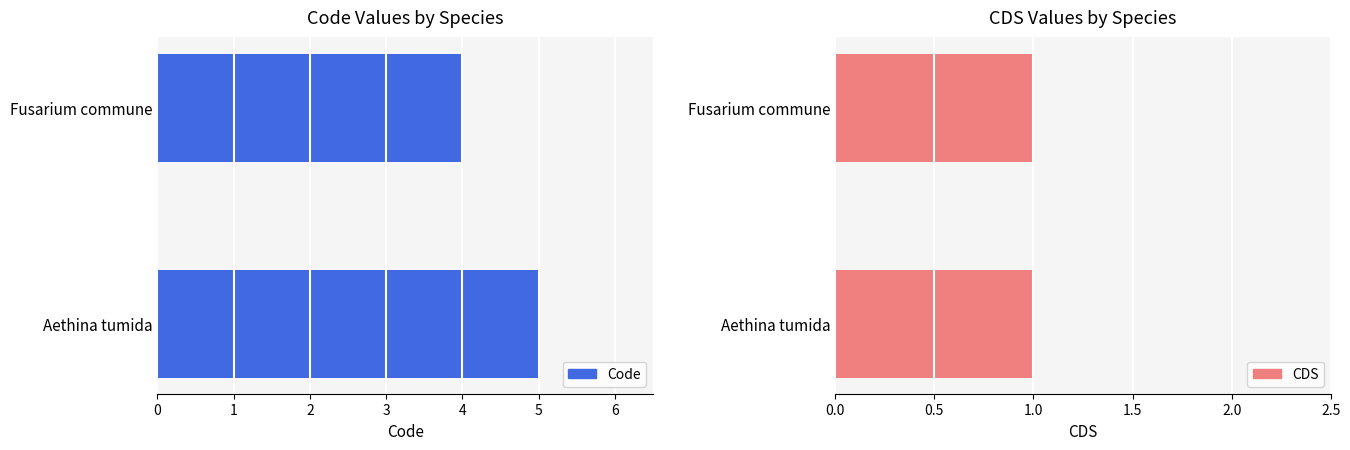

Which series has the largest total across all categories?

Code